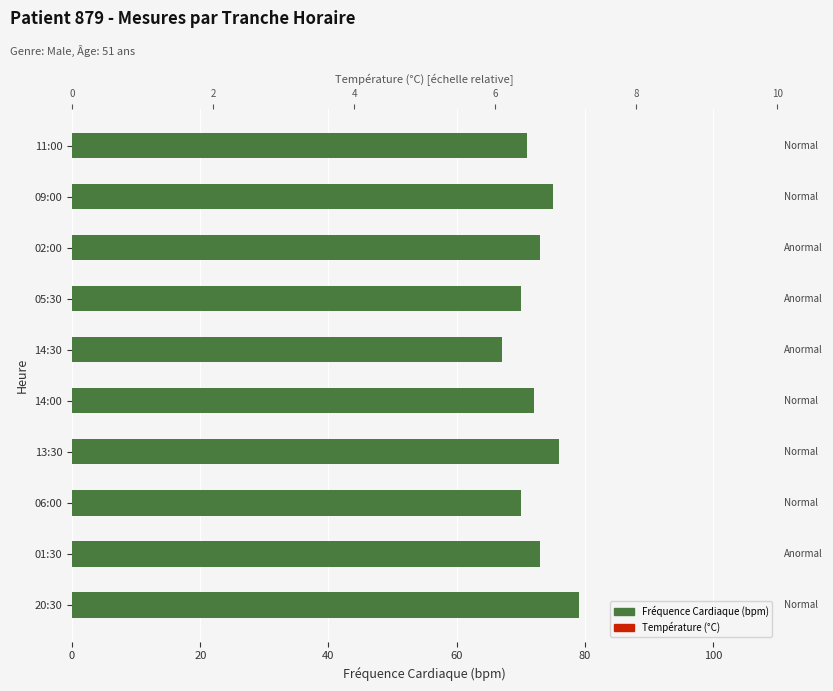

How many Température (°C) values are between 2 and 7?

6